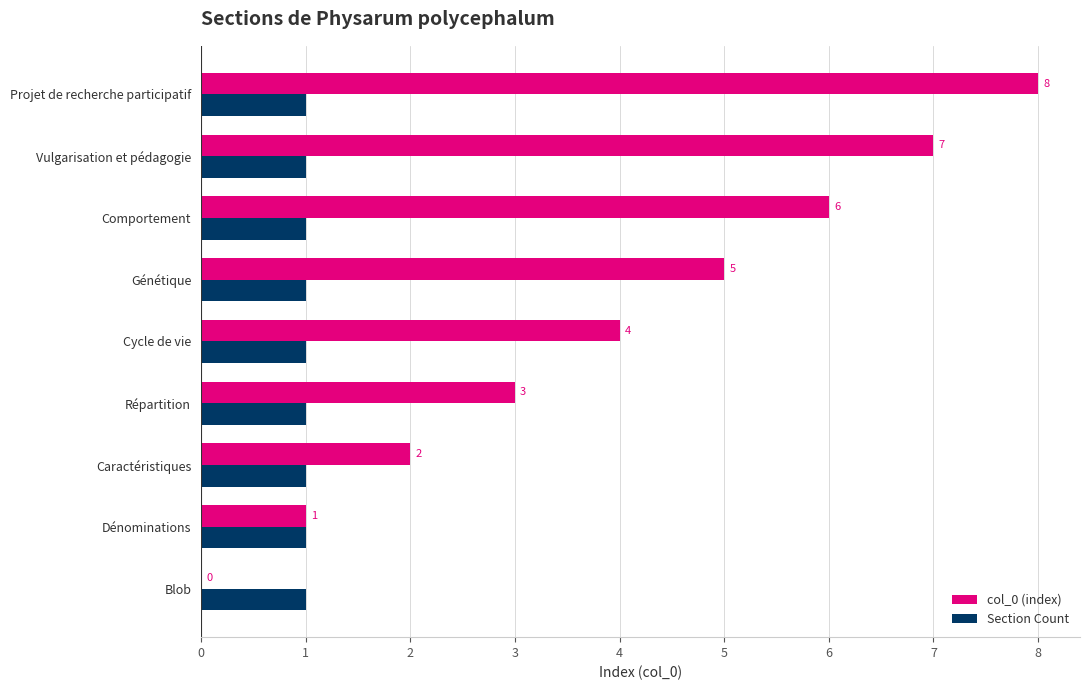

What is the sum of all col_0 (index) values?

36